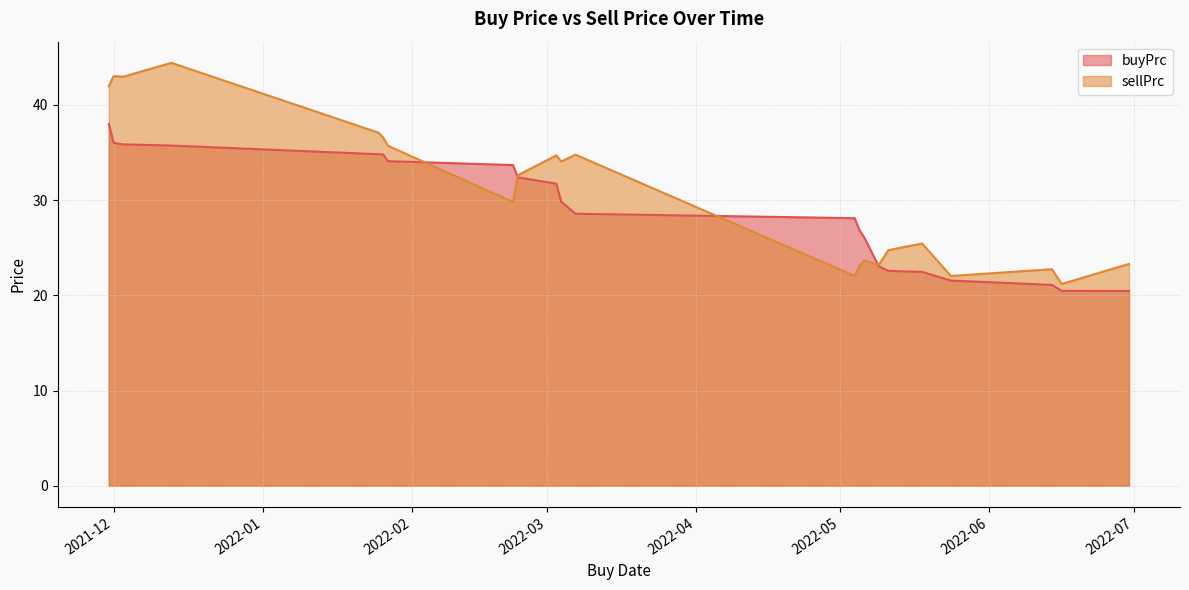

Which series has the largest range (max minus min)?

sellPrc